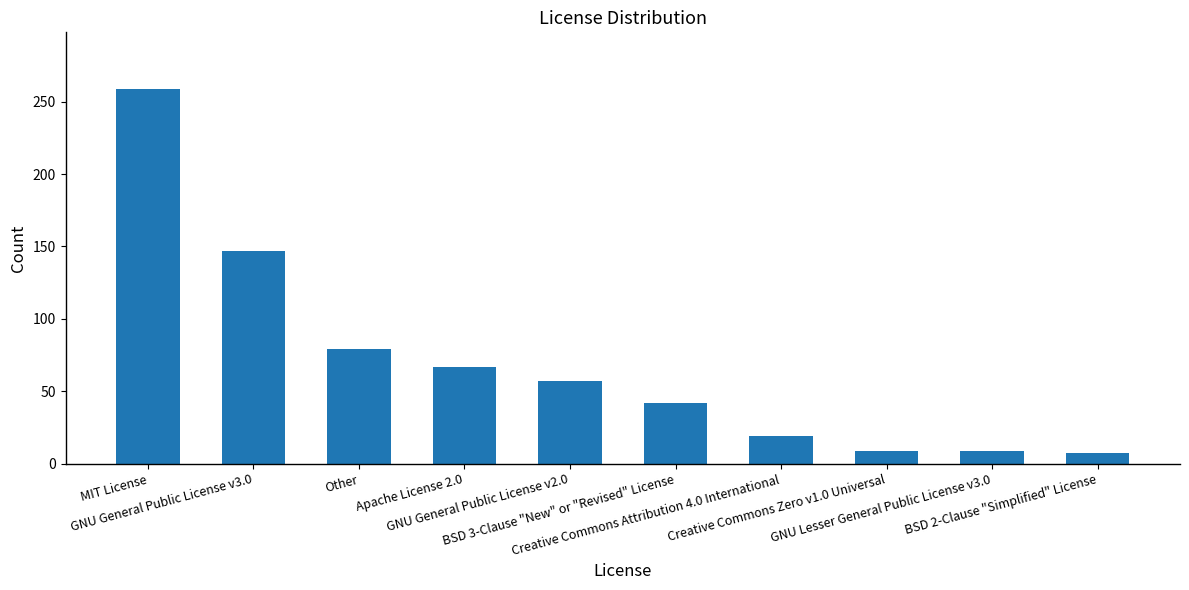

What is the sum of all values?

695